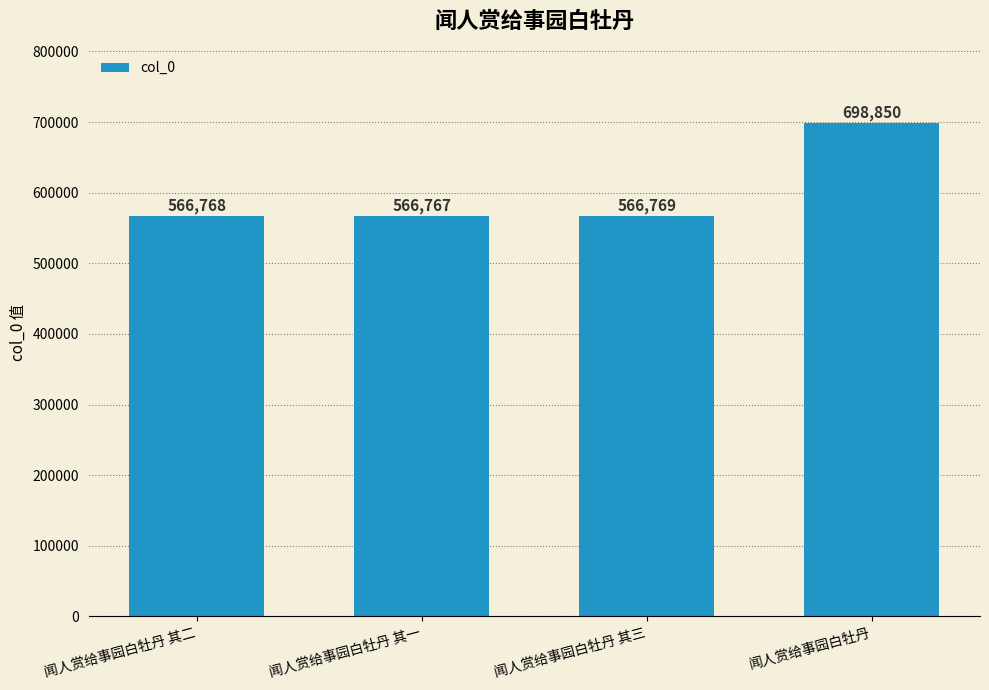

Are the bars grouped side by side (vs. stacked)?

No